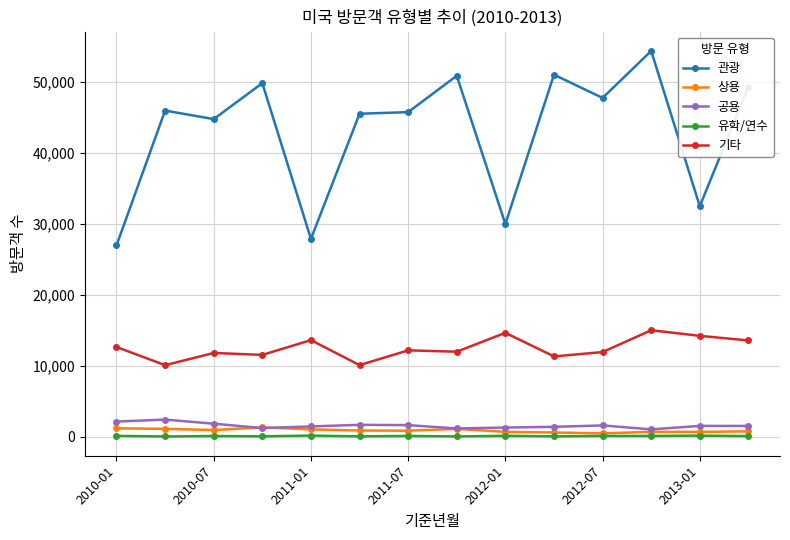

True or false: 공용 and 관광 intersect in this chart.

False